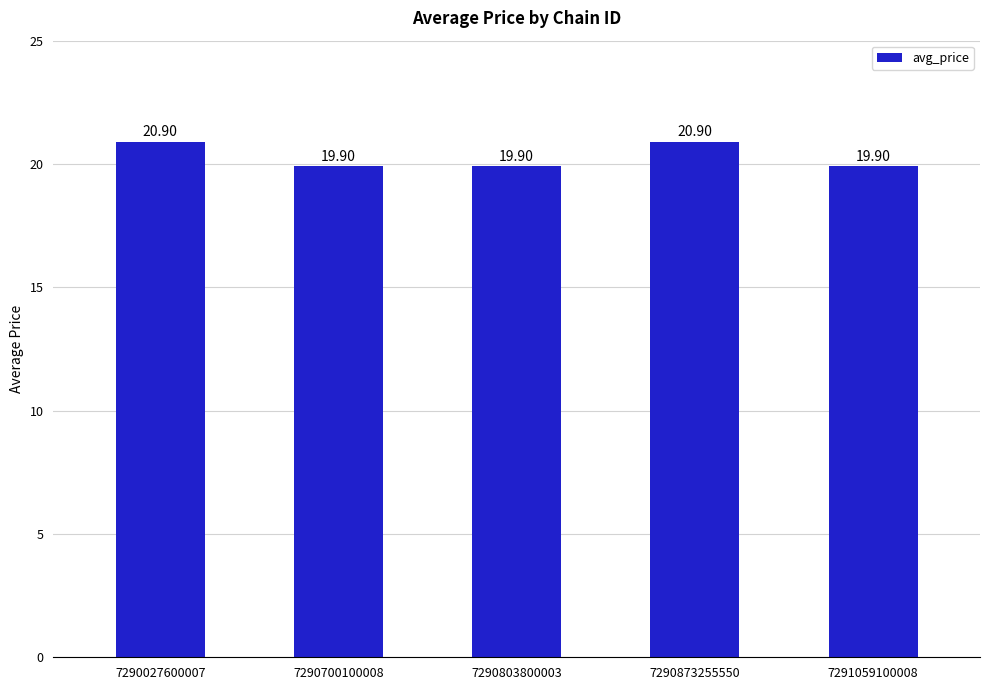

The chart shows a value of 19.9 at 7291059100008. True or false?

True